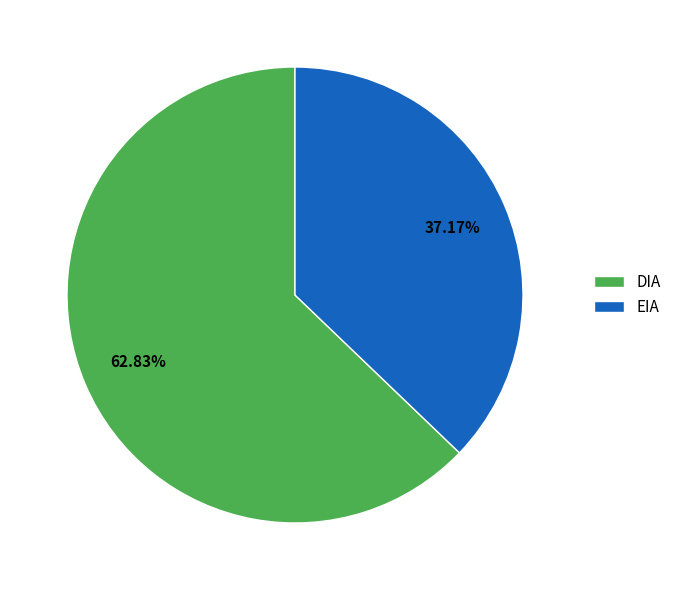

Between DIA and EIA, which is larger?

DIA